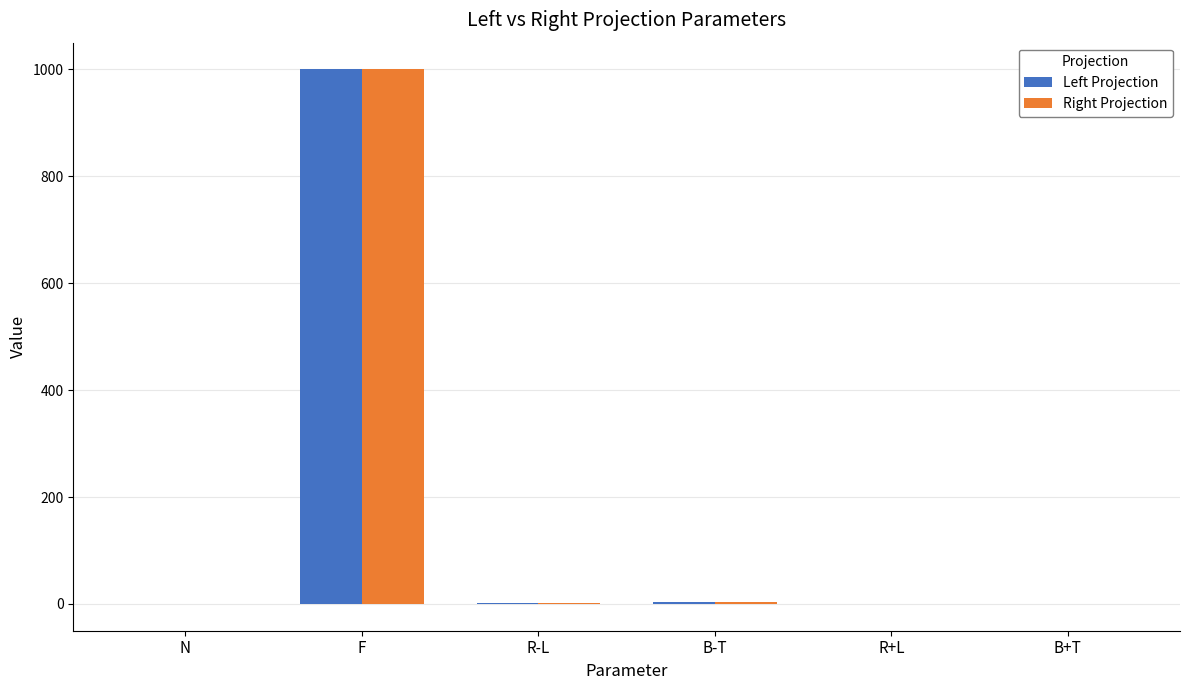

How many values in the Right Projection series exceed 2?

3